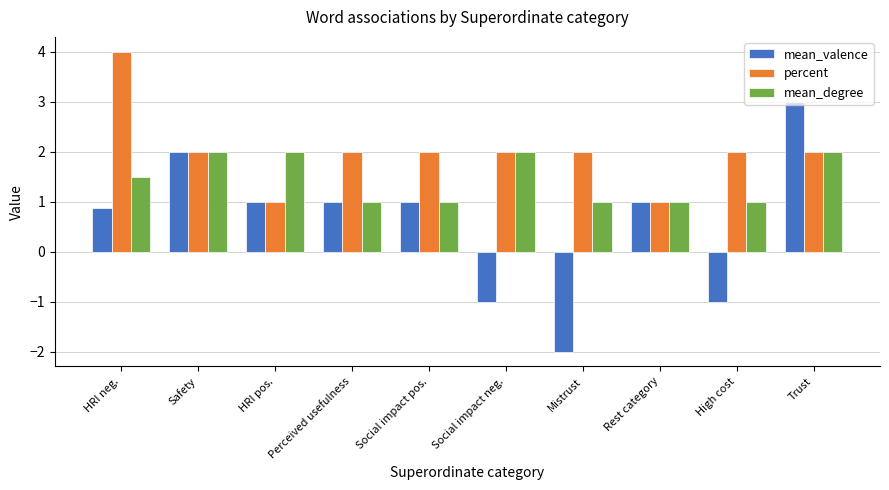

What is the sum of the mean_degree values at Mistrust and HRI pos.?

3.0